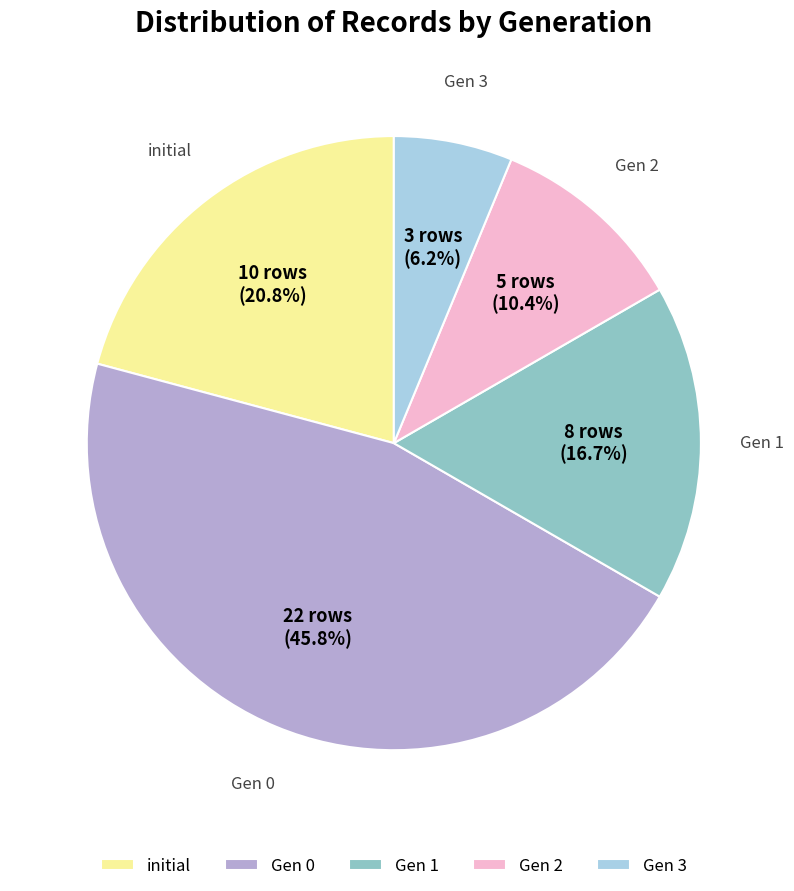

Rank the categories by value from lowest to highest.

Gen 3, Gen 2, Gen 1, initial, Gen 0